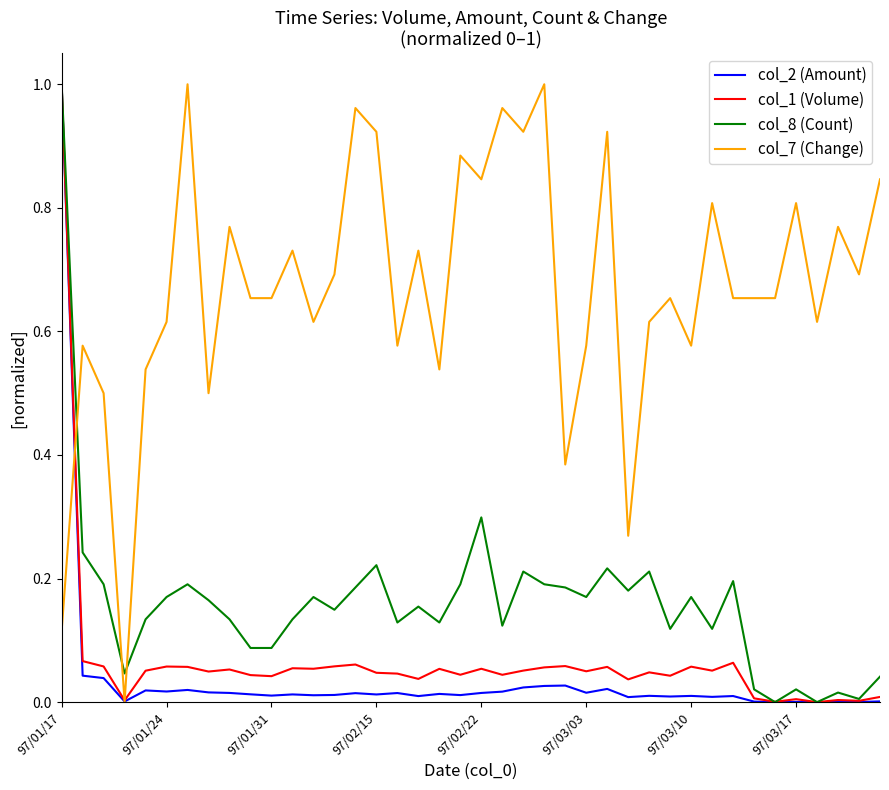

How many lines are shown in the chart?

4